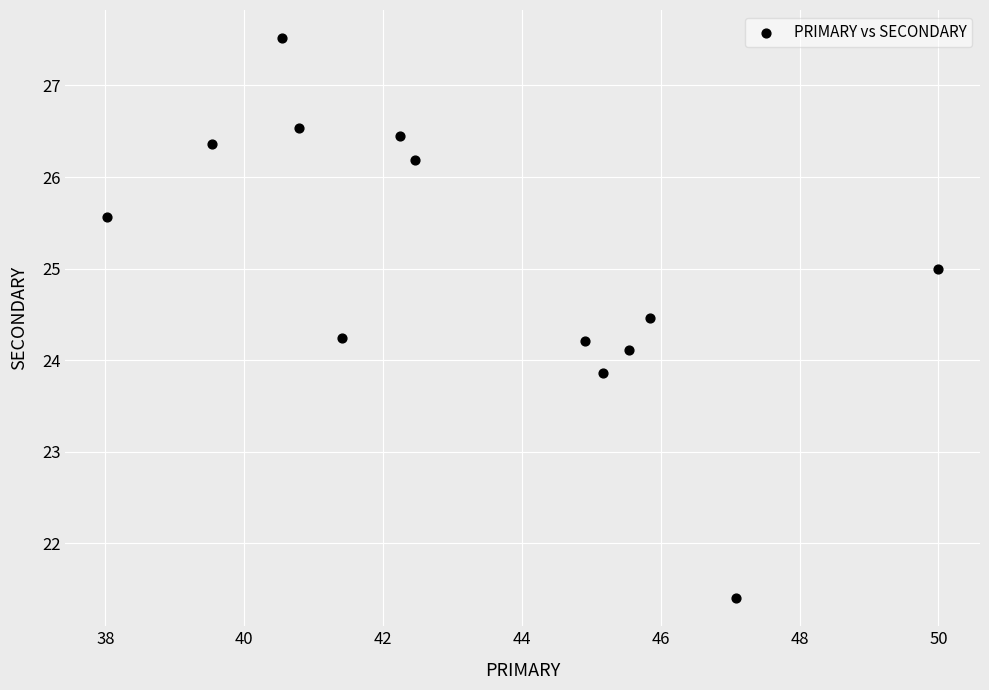

What is the range of Y values (max minus min)?

6.1